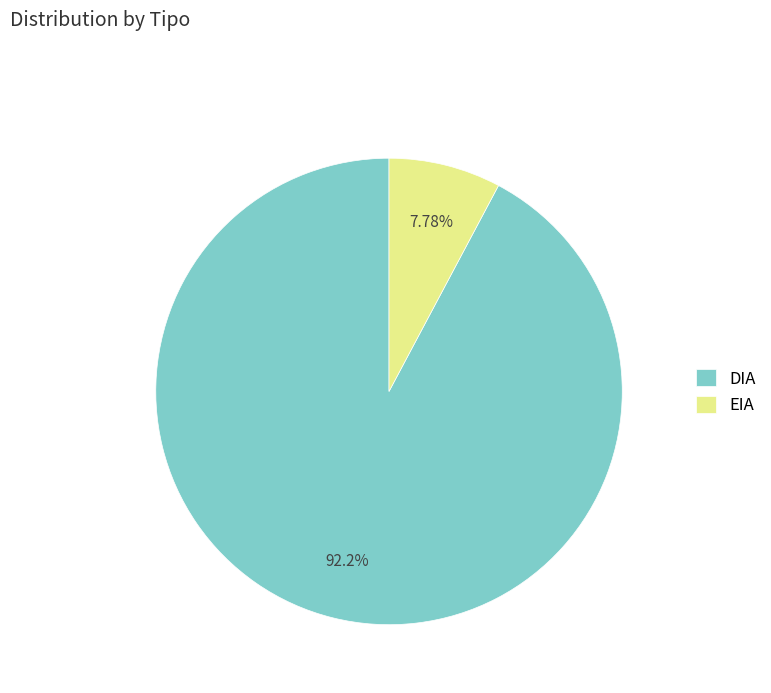

What is the smallest slice in the pie chart?

EIA